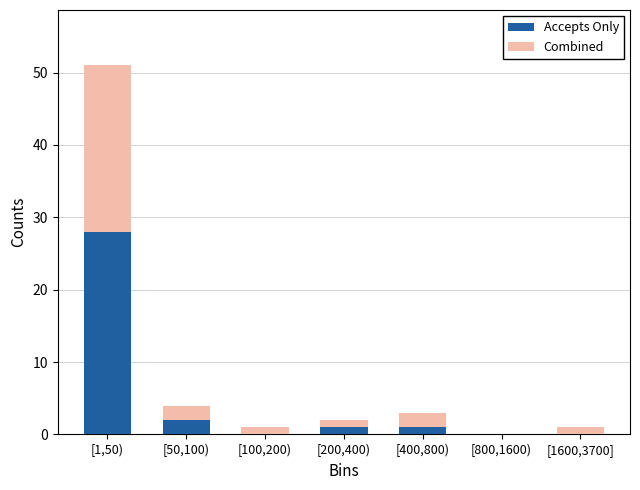

Reading left to right, transcribe the values for Accepts Only.

[1,50)=28	[50,100)=2	[100,200)=0	[200,400)=1	[400,800)=1	[800,1600)=0	[1600,3700]=0